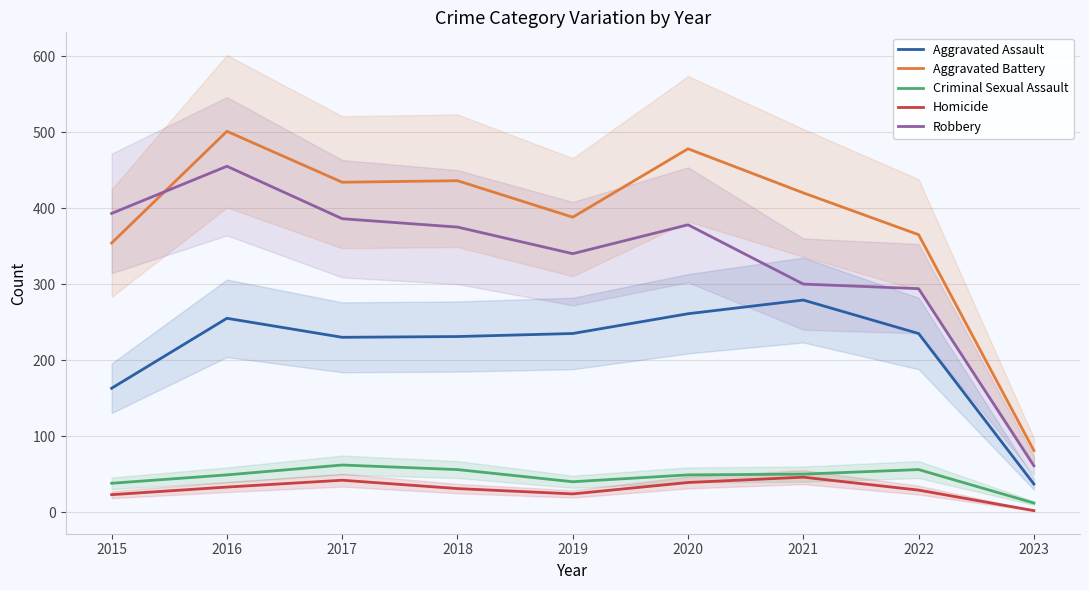

What is the difference between the maximum and minimum values in the Aggravated Assault series?

242